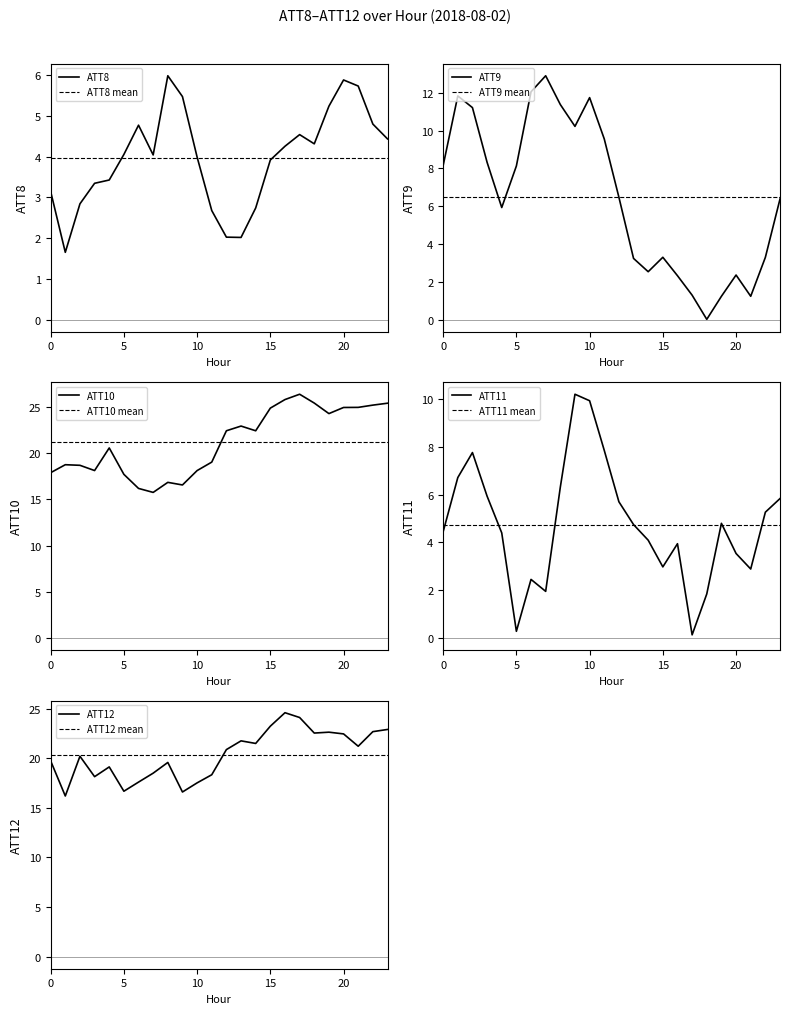

At which category is the sum across all series the highest?

23